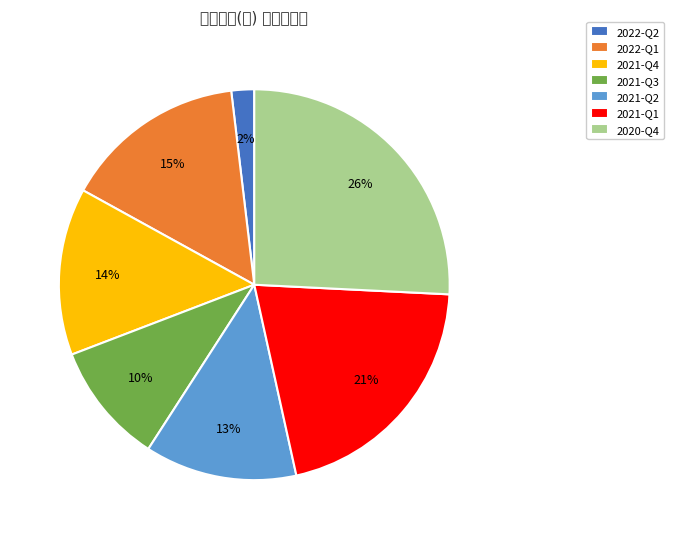

Approximately how many times larger is the value at 2021-Q3 compared to 2021-Q1?

0.5